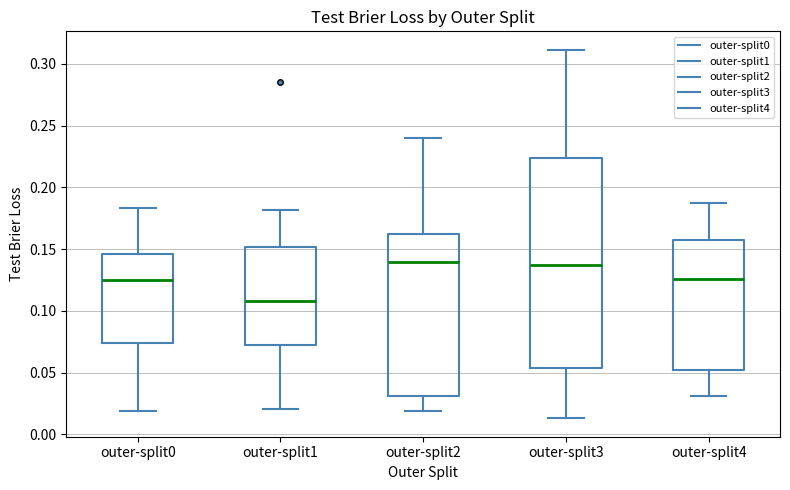

Comparing the boxes themselves (not the whiskers), which one is the tallest?

outer-split3